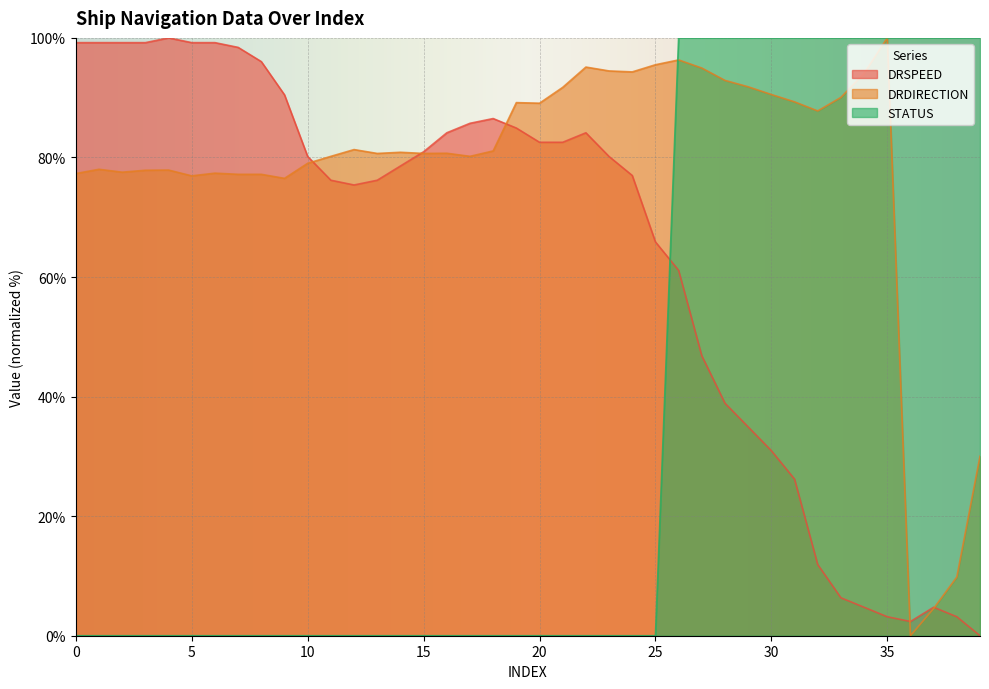

Reading left to right, what are all the values shown in this chart?

DRSPEED: 0=99.2	1=99.2	2=99.2	3=99.2	4=100.0	5=99.2	6=99.2	7=98.4	8=96.0	9=90.5	10=80.2	11=76.2	12=75.4	13=76.2	14=78.6	15=81.0	16=84.1	17=85.7	18=86.5	19=84.9	20=82.5	21=82.5	22=84.1	23=80.2	24=77.0	25=65.9	26=61.1	27=46.8	28=38.9	29=34.9	30=31.0	31=26.2	32=11.9	33=6.3	34=4.8	35=3.2	36=2.4	37=4.8	38=3.2	39=0.0
DRDIRECTION: 0=77.3	1=78.0	2=77.5	3=77.9	4=77.9	5=76.9	6=77.4	7=77.2	8=77.2	9=76.5	10=79.0	11=80.2	12=81.3	13=80.7	14=80.9	15=80.7	16=80.7	17=80.2	18=81.1	19=89.2	20=89.1	21=91.7	22=95.1	23=94.5	24=94.3	25=95.5	26=96.3	27=95.0	28=92.9	29=91.8	30=90.5	31=89.3	32=87.8	33=90.0	34=94.1	35=100.0	36=0.0	37=4.6	38=9.8	39=30.0
STATUS: 0=0.0	1=0.0	2=0.0	3=0.0	4=0.0	5=0.0	6=0.0	7=0.0	8=0.0	9=0.0	10=0.0	11=0.0	12=0.0	13=0.0	14=0.0	15=0.0	16=0.0	17=0.0	18=0.0	19=0.0	20=0.0	21=0.0	22=0.0	23=0.0	24=0.0	25=0.0	26=100.0	27=100.0	28=100.0	29=100.0	30=100.0	31=100.0	32=100.0	33=100.0	34=100.0	35=100.0	36=100.0	37=100.0	38=100.0	39=100.0